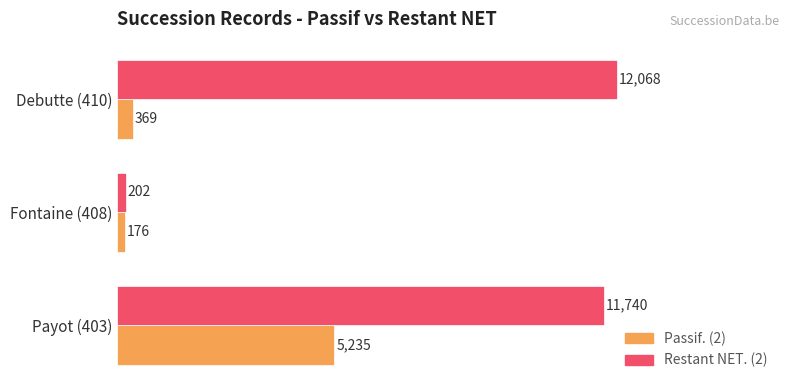

At which label does Restant NET. (2) reach its peak?

Debutte (410)